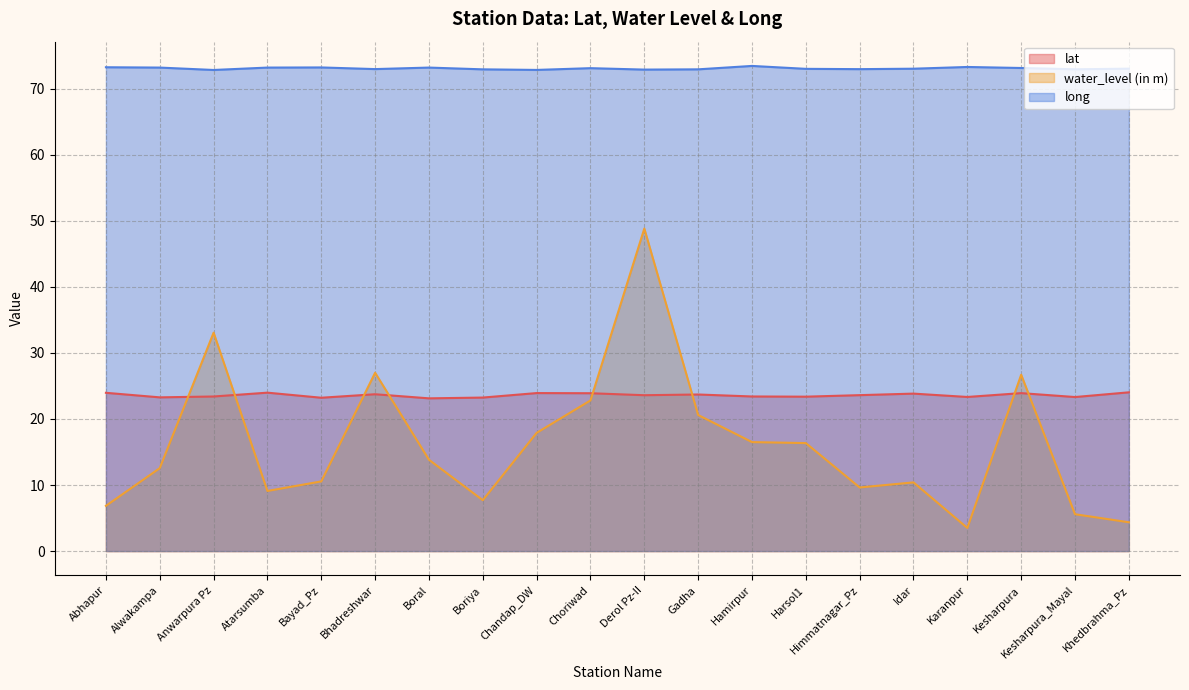

What is the sum of all lat values?

471.9